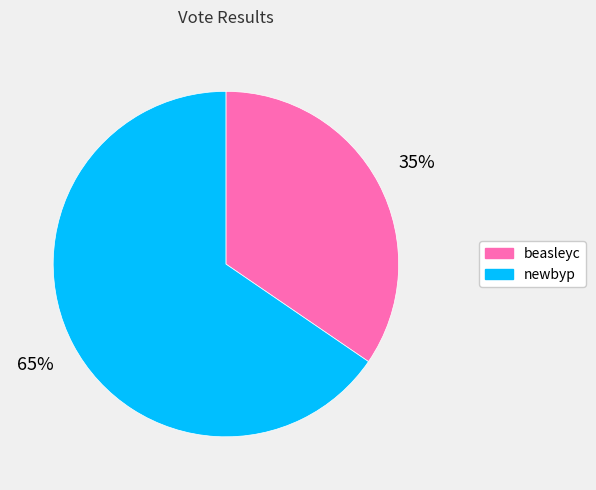

Is newbyp the majority of the pie?

Yes